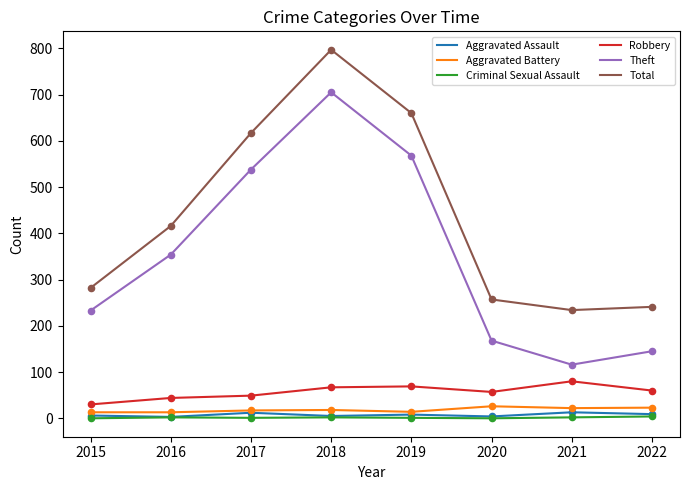

Which series changed the most between 2017 and 2021?

Theft